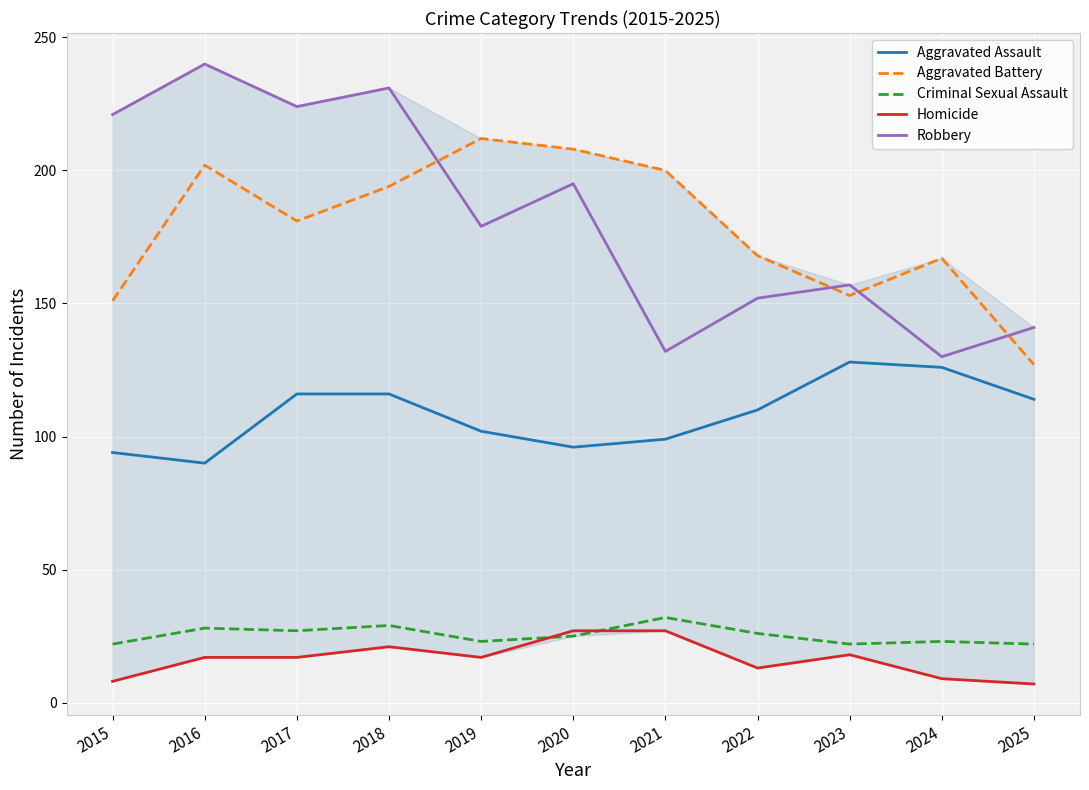

True or false: Aggravated Battery and Homicide intersect in this chart.

False